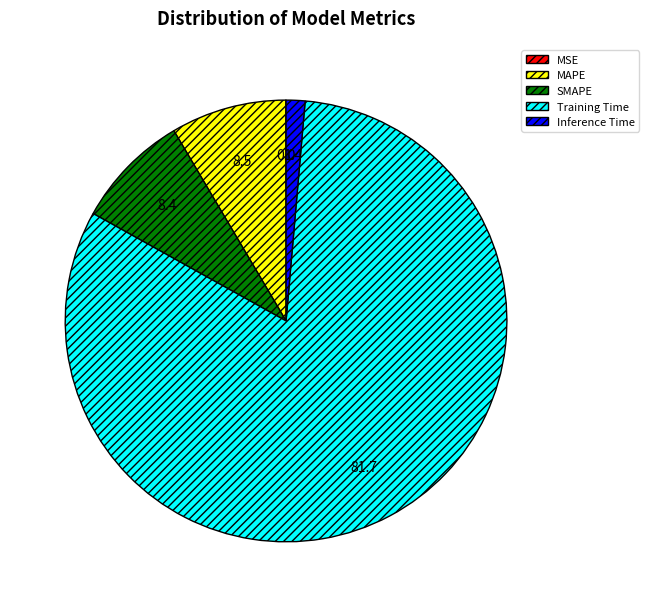

Is it true that Inference Time is 11% of the pie?

False